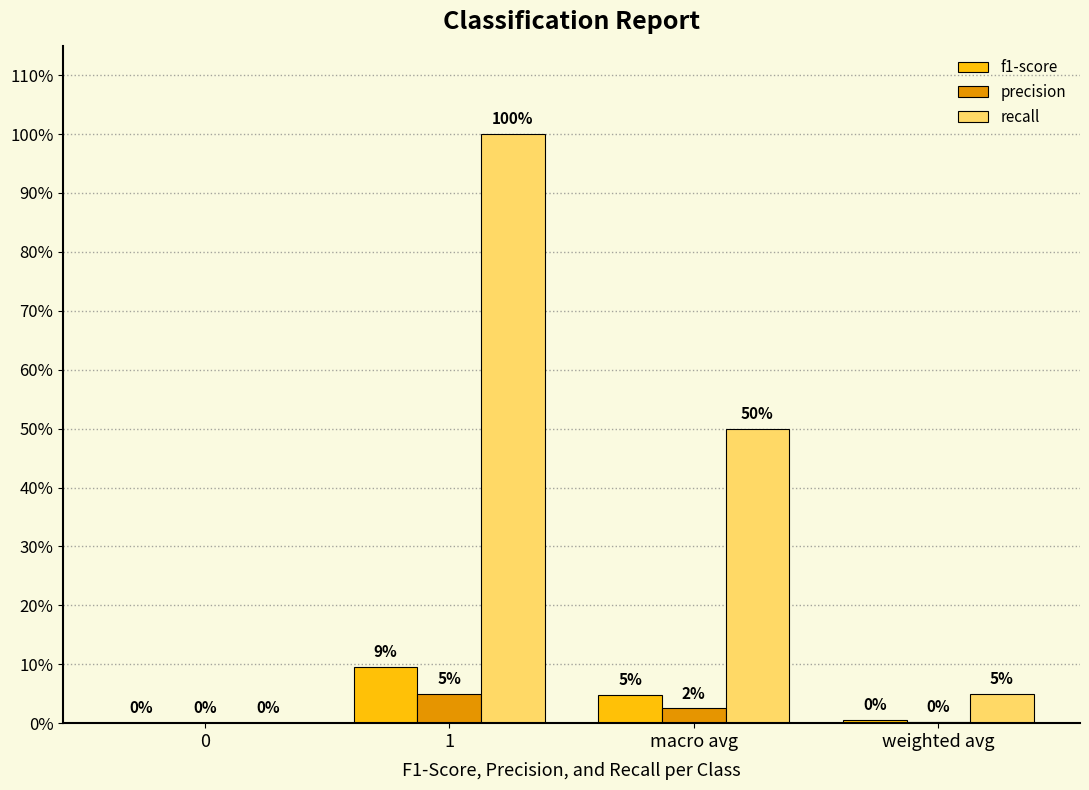

At weighted avg, list the series in order from smallest to largest.

precision, f1-score, recall